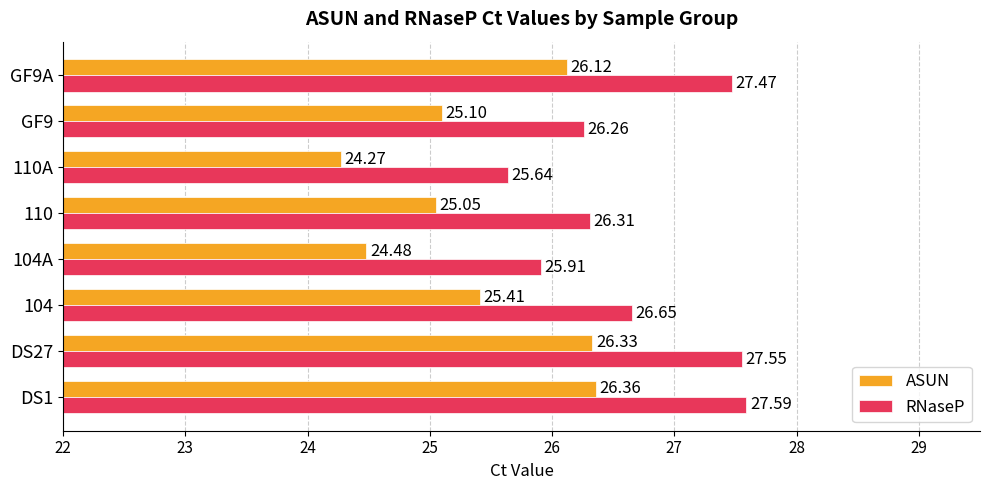

What is the lowest value of the RNaseP series?

25.6